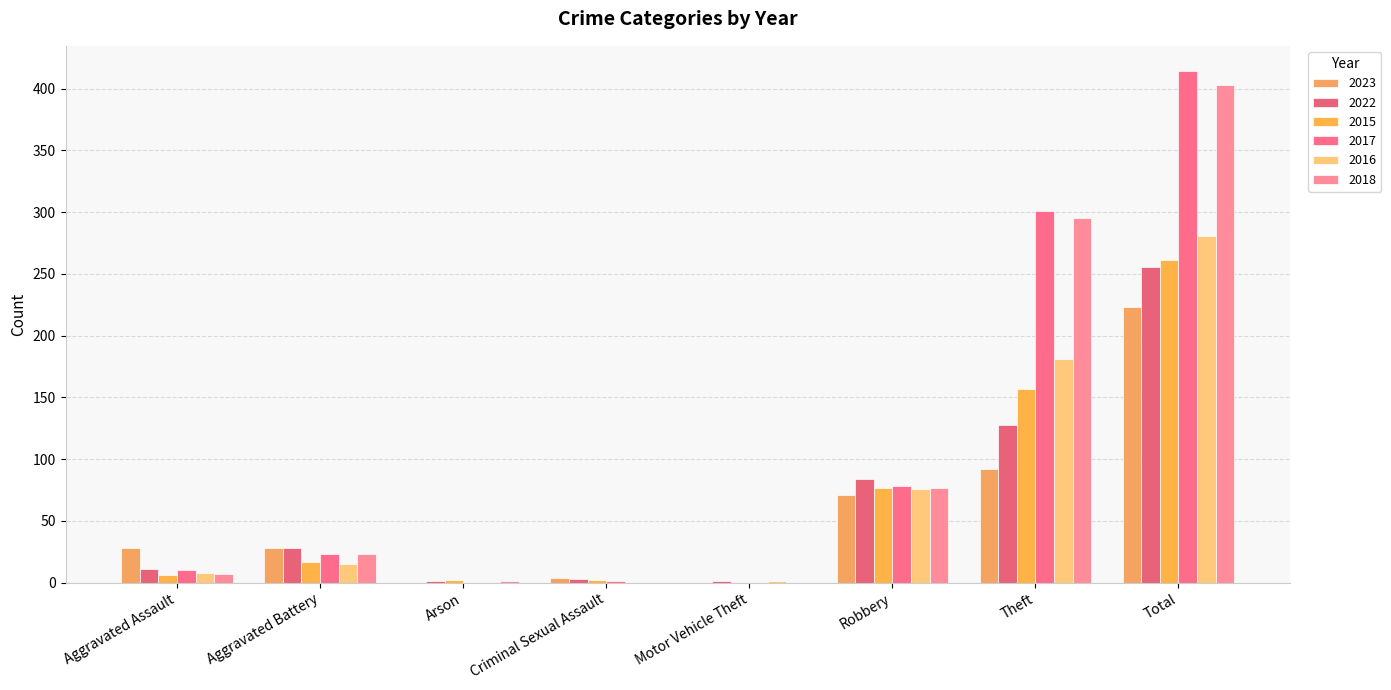

Count the number of data series in this chart.

6